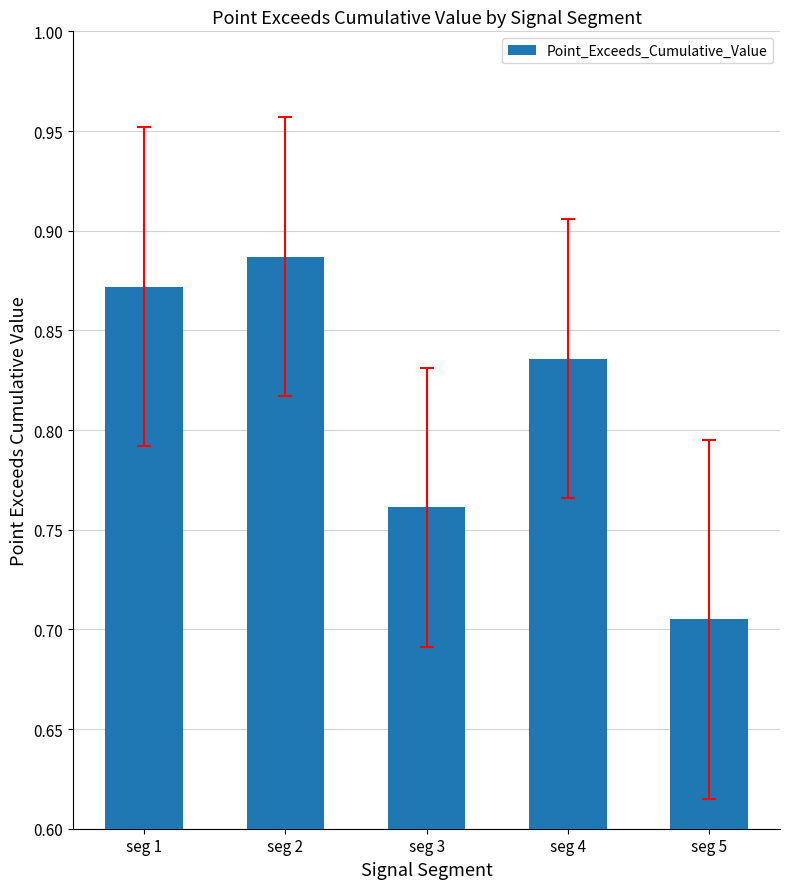

Which has a higher value, seg 5 or seg 3?

seg 3